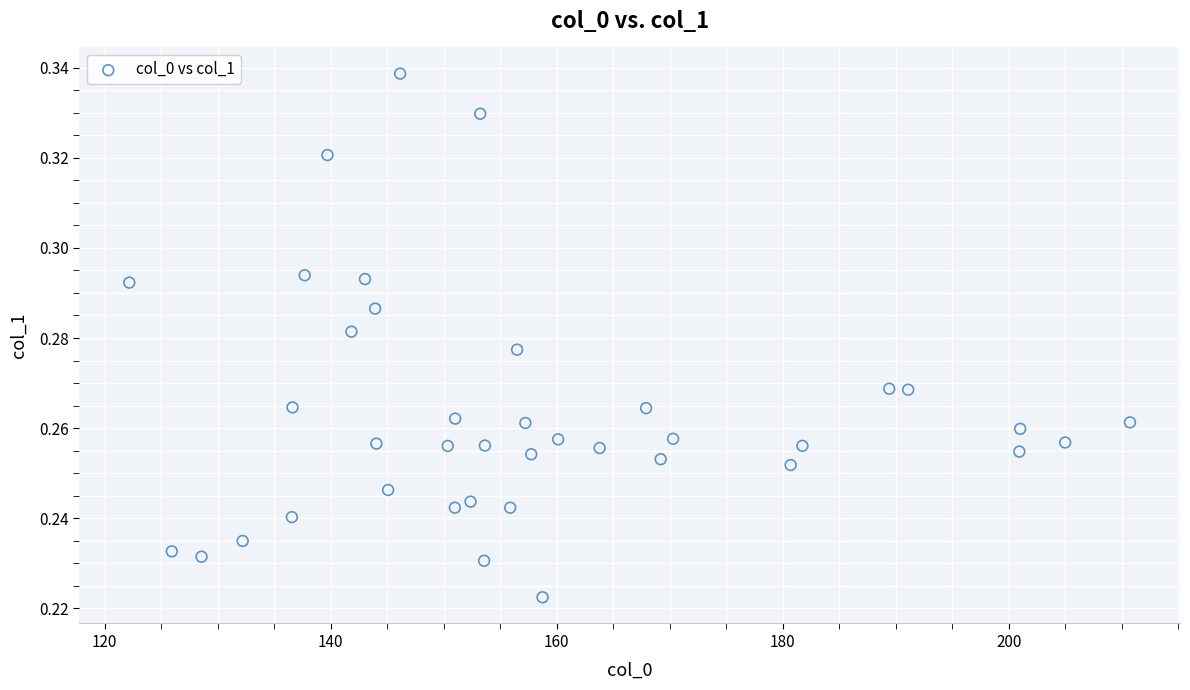

What is the range of X values (max minus min)?

88.5